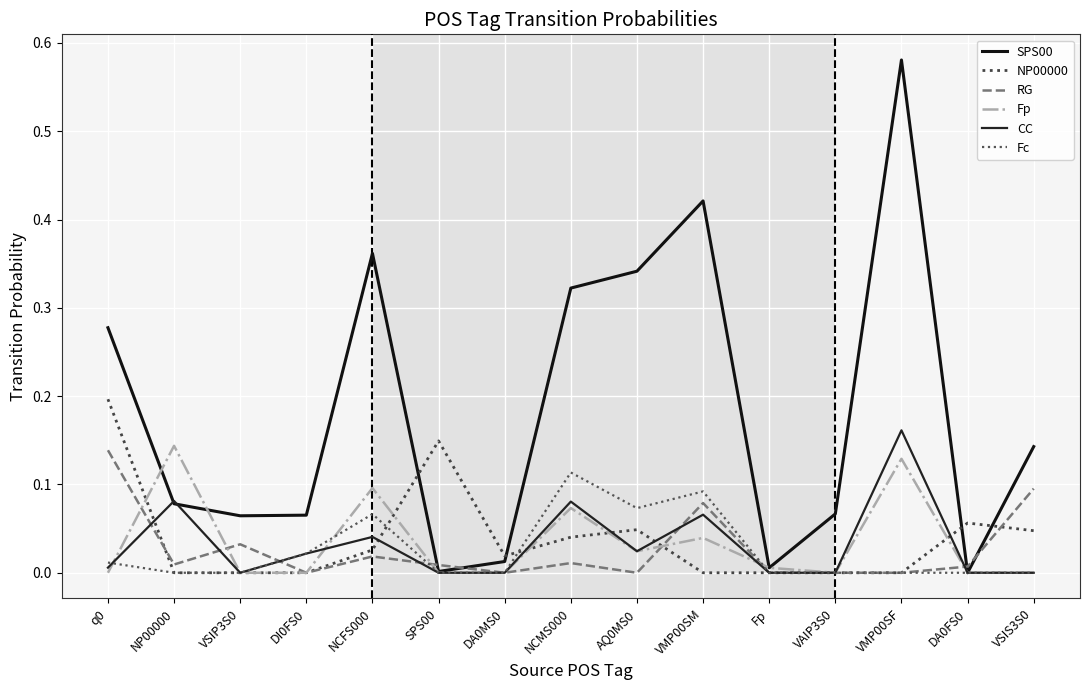

How many lines are shown in the chart?

6